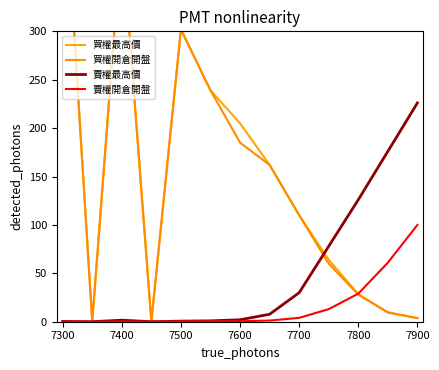

True or false: 賣權開倉開盤 and 買權最高價 intersect in this chart.

True